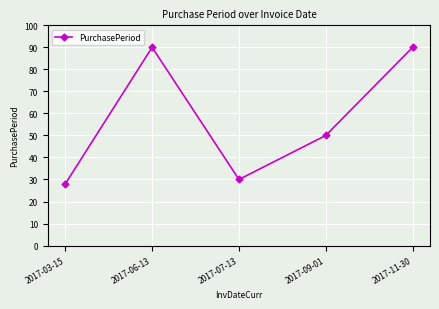

The value at 2017-06-13 is 46. True or false?

False